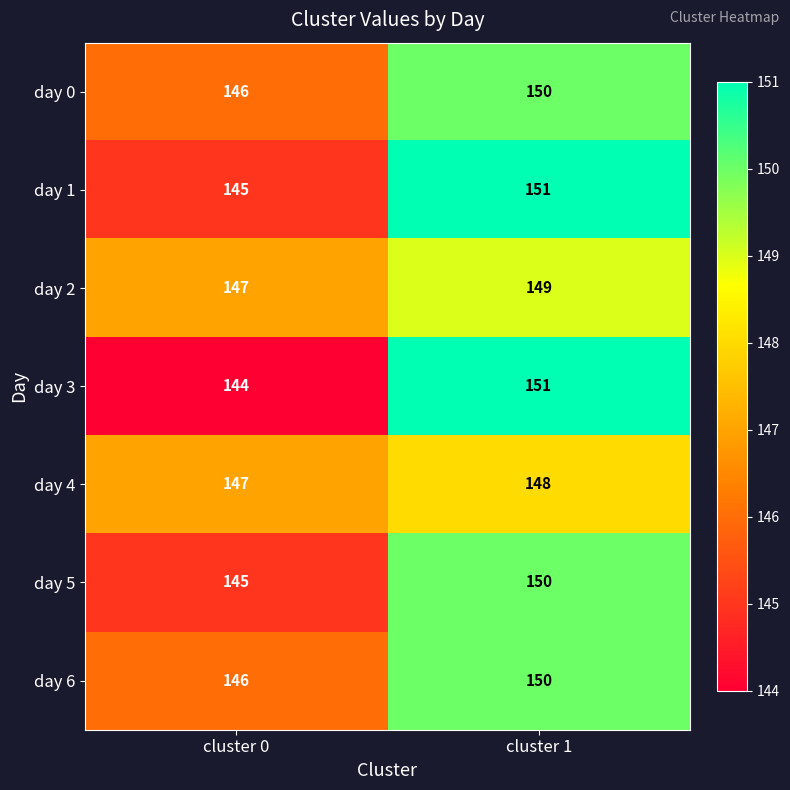

What is the difference between the maximum and minimum values in the day 3 series?

7